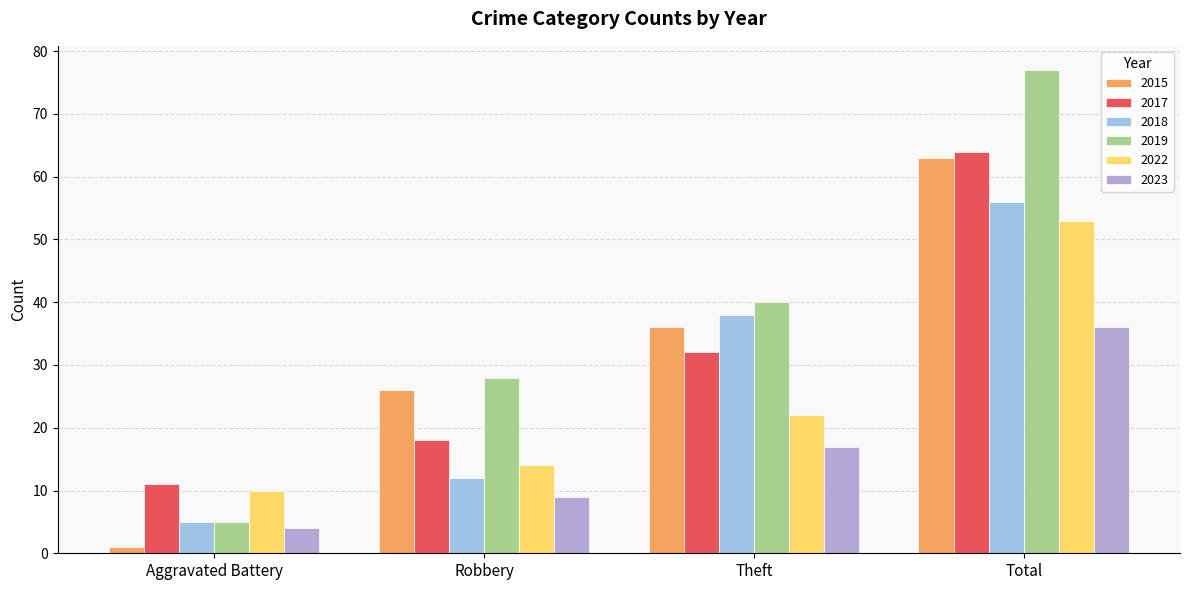

Reading left to right, transcribe all the data shown in this chart.

2015: 1	26	36	63
2017: 11	18	32	64
2018: 5	12	38	56
2019: 5	28	40	77
2022: 10	14	22	53
2023: 4	9	17	36